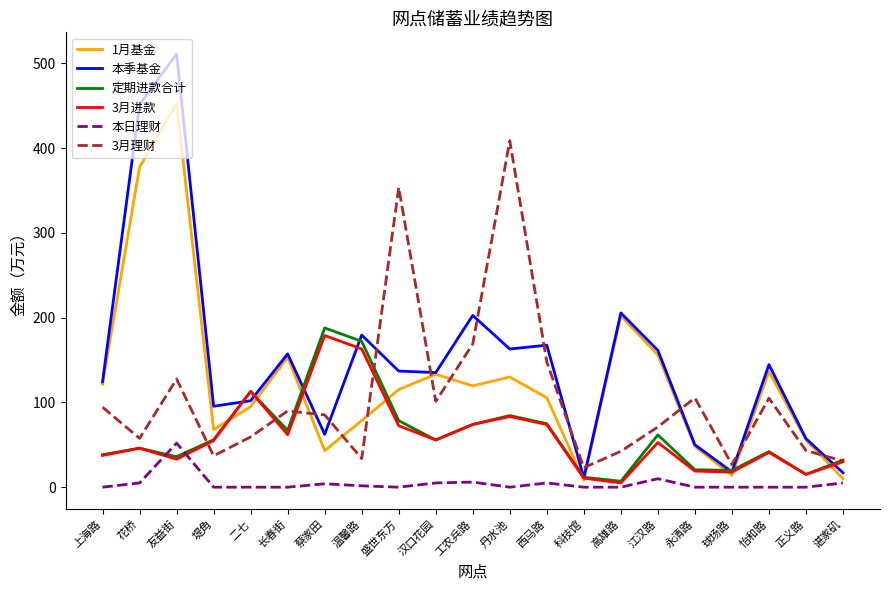

Which series changed the most between 盛世东方 and 谌家矶?

3月理财